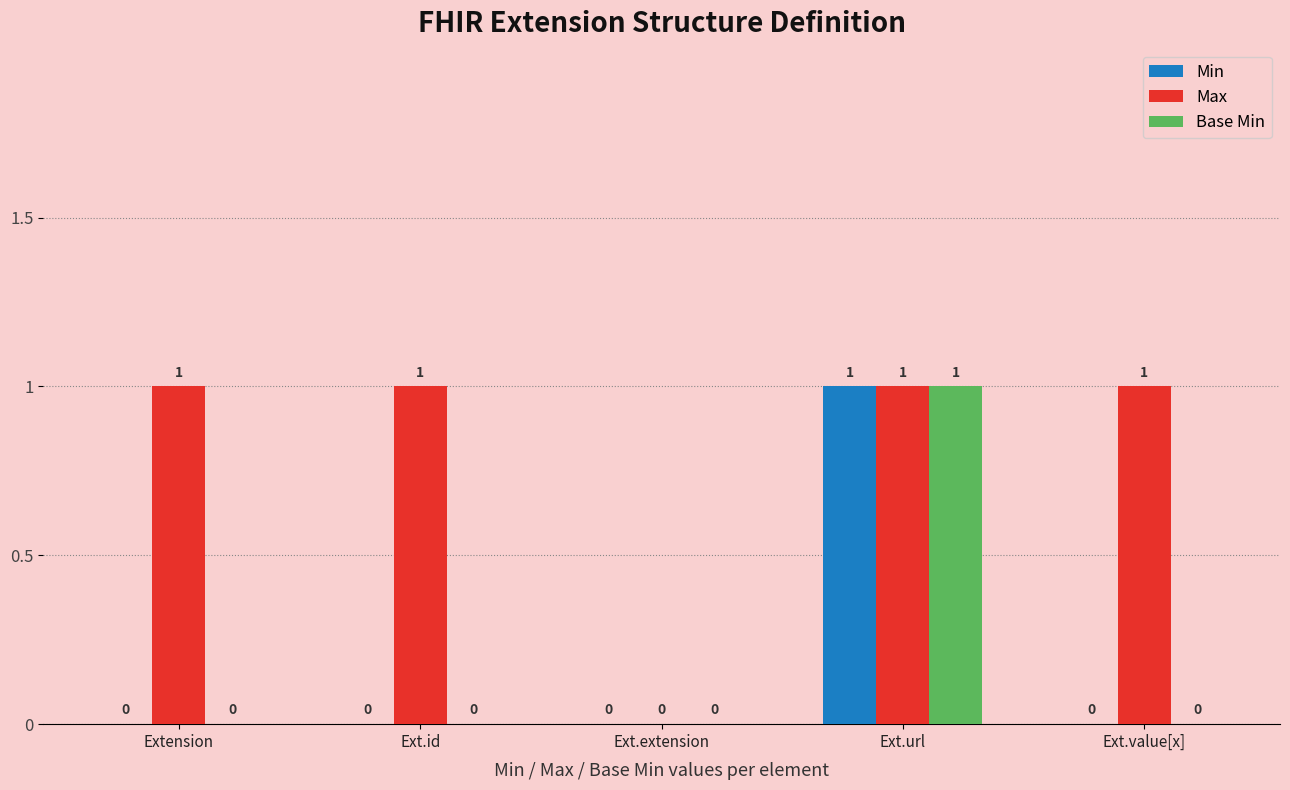

Are the bars horizontal?

No